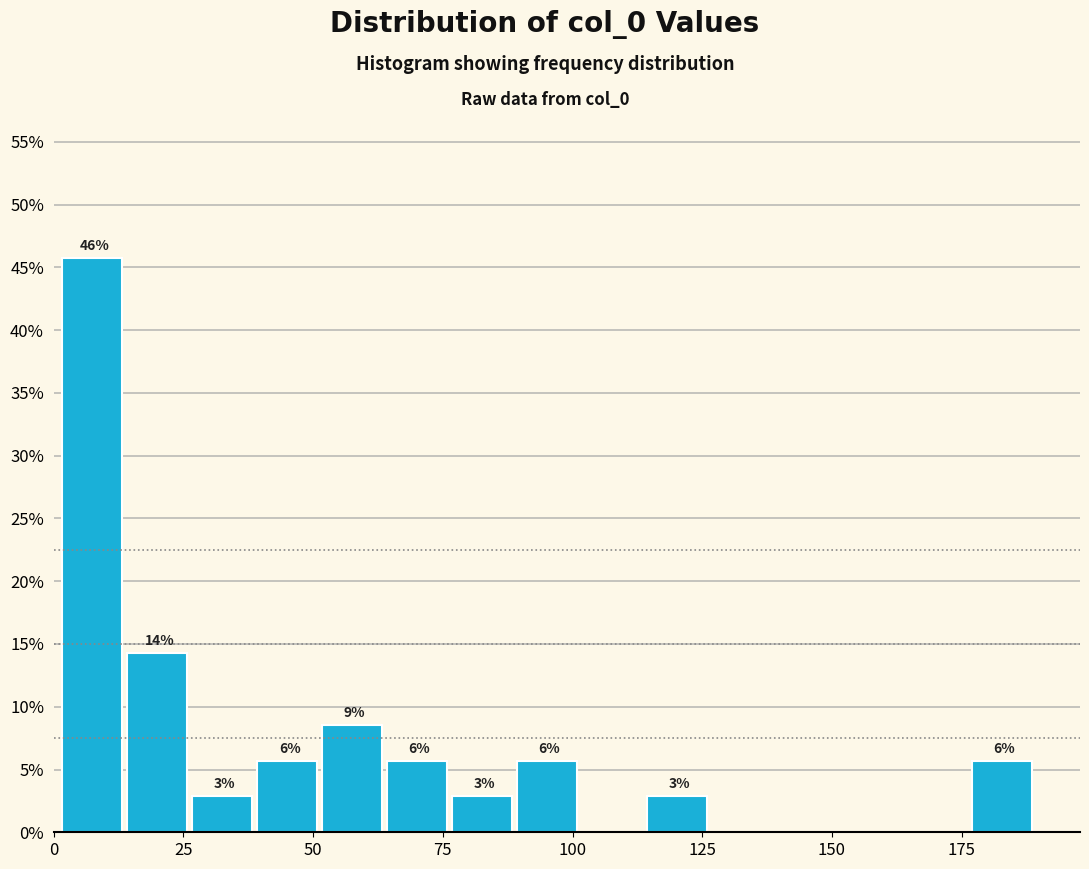

Read against the x-axis, roughly where is the centre of the tallest bar?

5